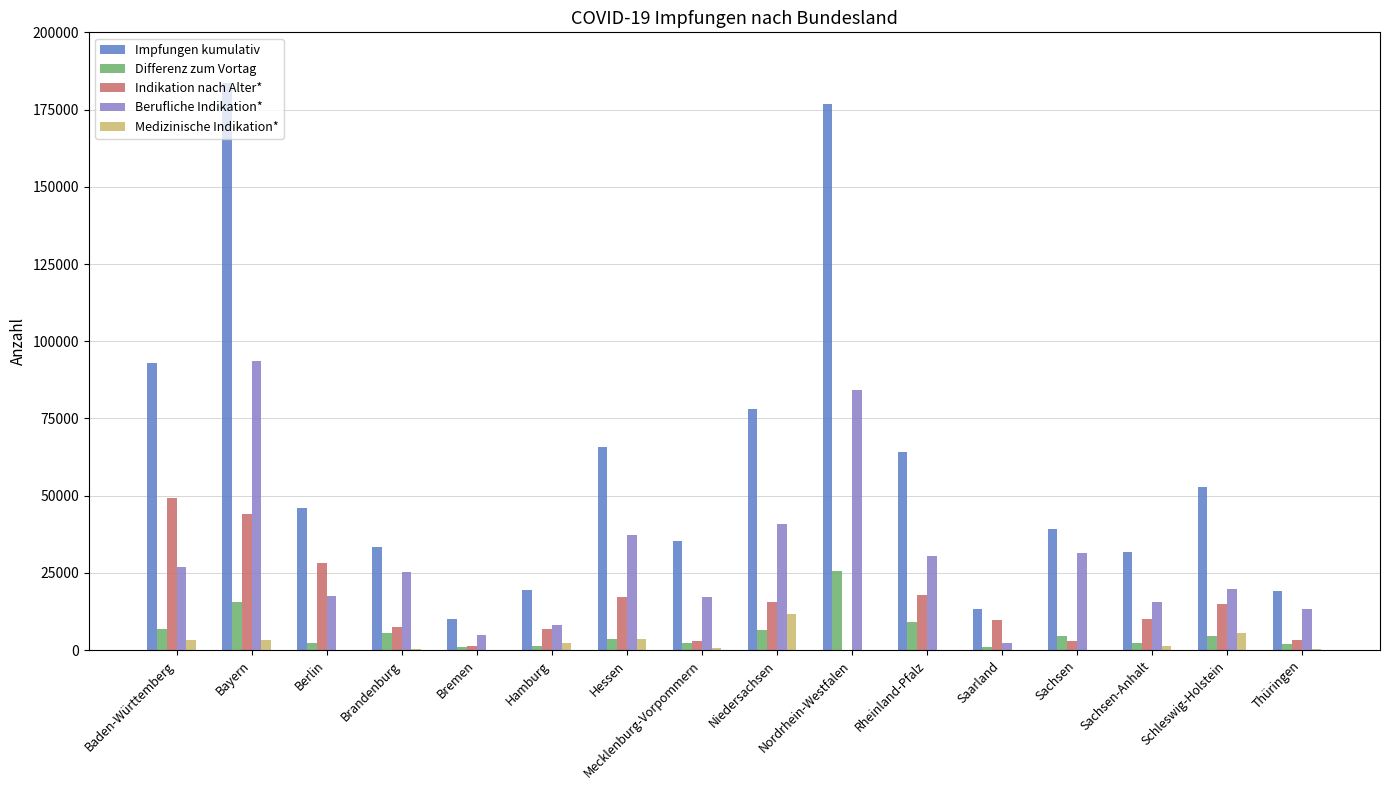

At which label is Impfungen kumulativ closest to 96853?

Baden-Württemberg